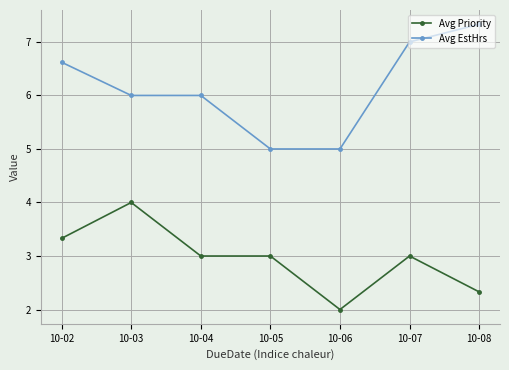

Where does the Avg EstHrs series first go above 6?

10-02